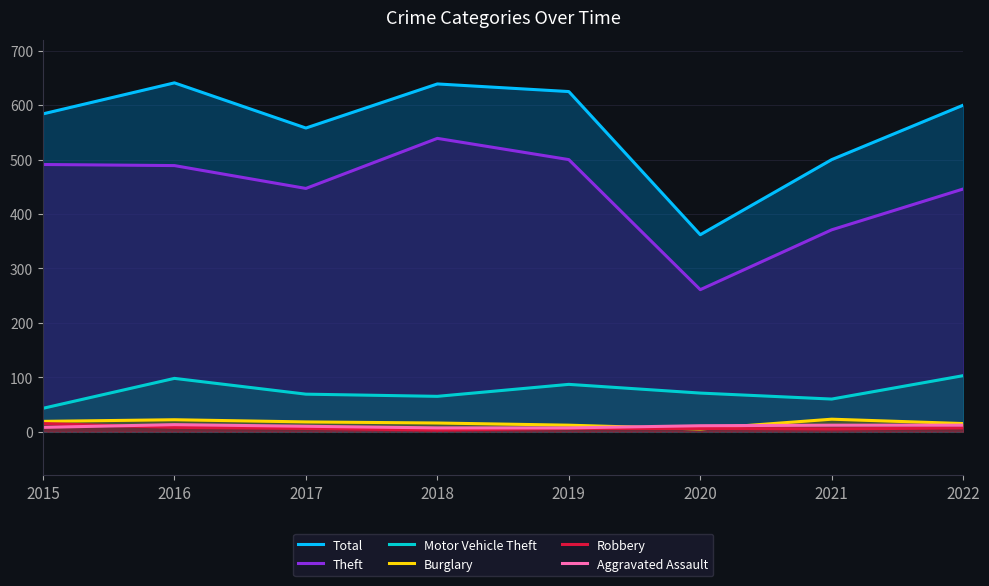

How many intersections are there between Burglary and Aggravated Assault?

2